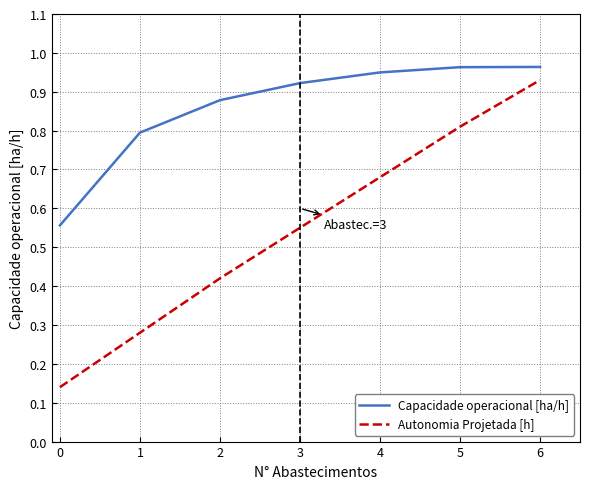

Which series changed the most between 4 and 5?

Autonomia Projetada [h]